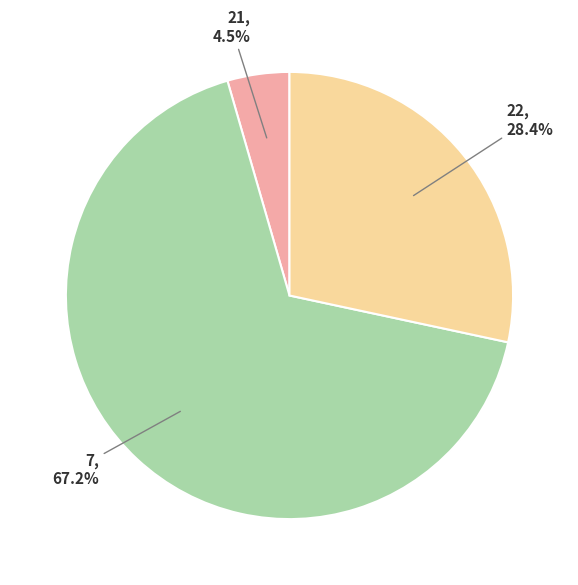

Does any single category account for the majority?

Yes